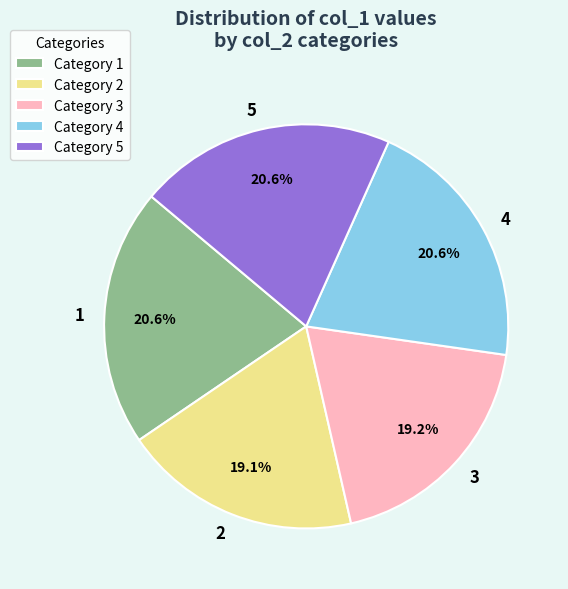

Between 3 and 1, which is larger?

1